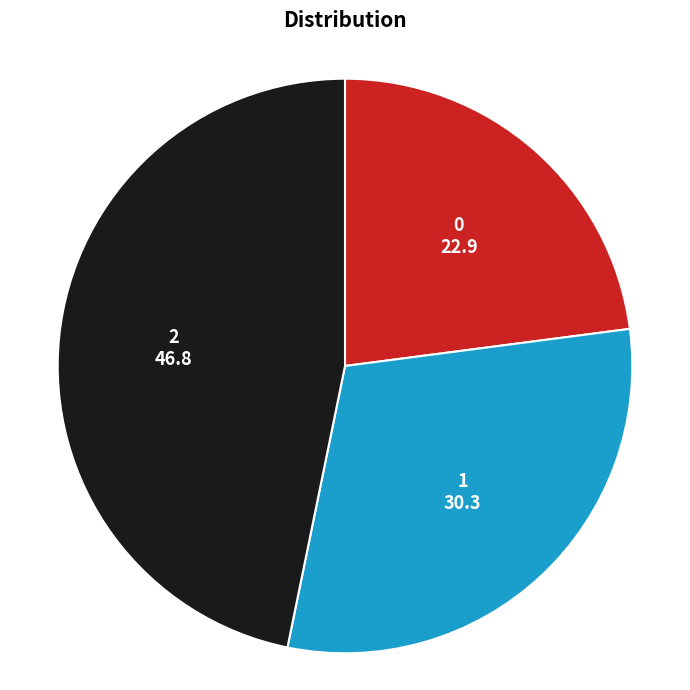

True or false: 1 accounts for 18% of the total.

False